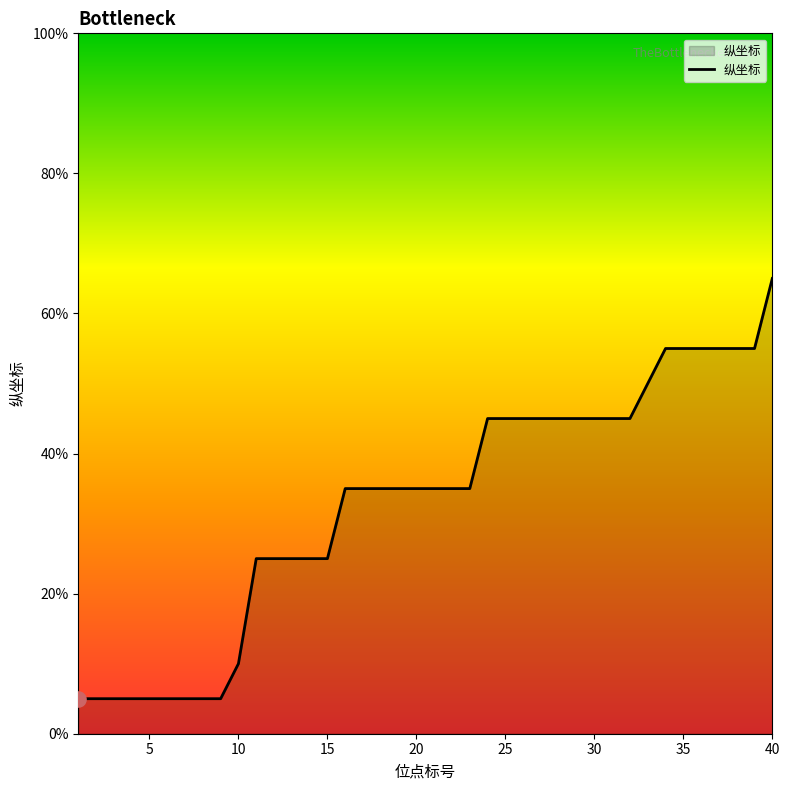

What is the maximum value shown in the chart?

65